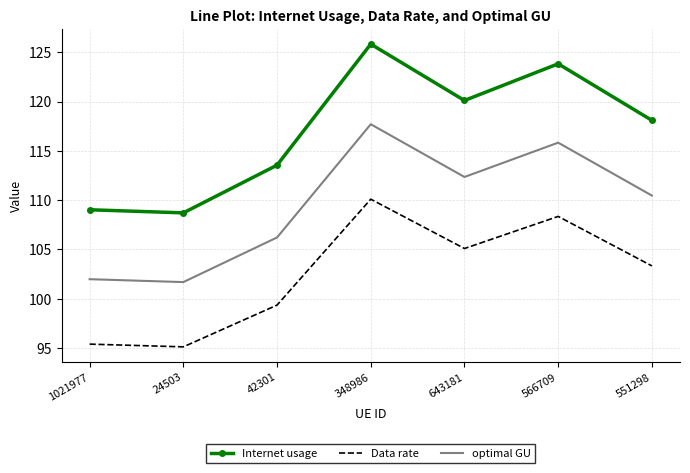

What is the total value across all series at 42301?

319.1